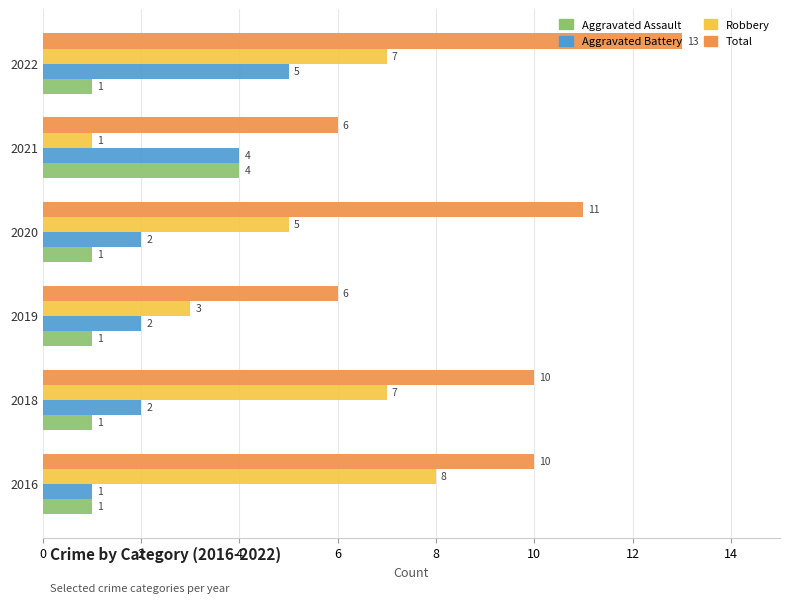

What is the difference between the highest and lowest values at 2019?

5